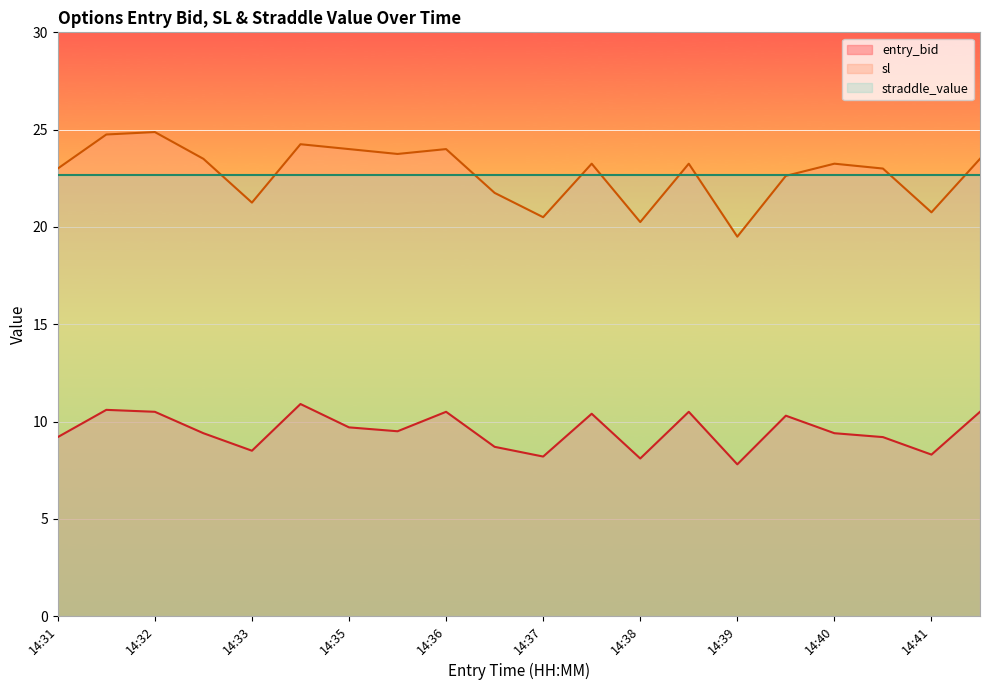

Read the sl value at 14:38.

20.2